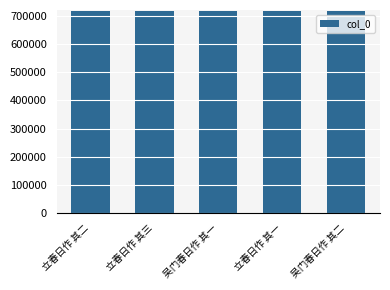

What value does the data have at 立春日作 其二?

715484